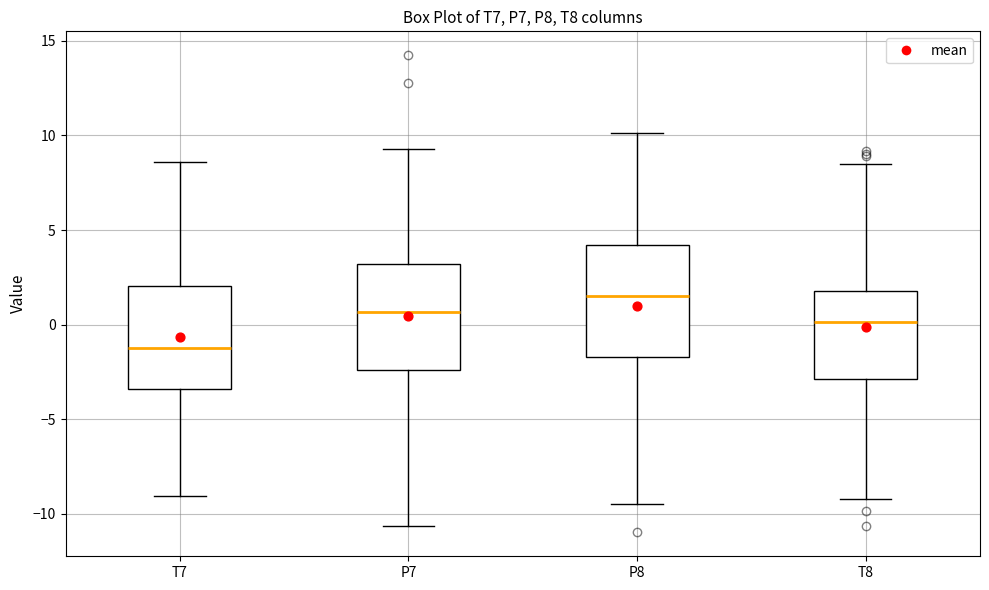

Reading left to right, transcribe this box plot: for each box, give where its median line is, the range the box spans, and where its two whiskers end, as read against the y-axis. The values are not printed on the chart, so give them approximately, as read against the axis.

T7: median -1.0, box -3.5 to 2.0, whiskers -9.0 to 8.5
P7: median 0.5, box -2.5 to 3.0, whiskers -10.5 to 9.5
P8: median 1.5, box -1.5 to 4.0, whiskers -9.5 to 10.0
T8: median 0.0, box -3.0 to 2.0, whiskers -9.0 to 8.5